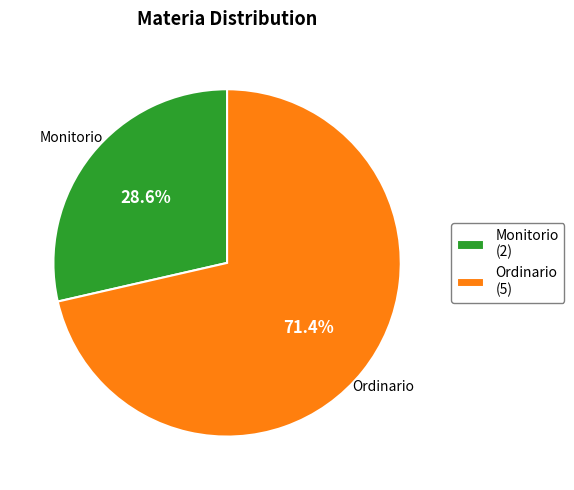

The Monitorio slice represents 29% of the pie. True or false?

True